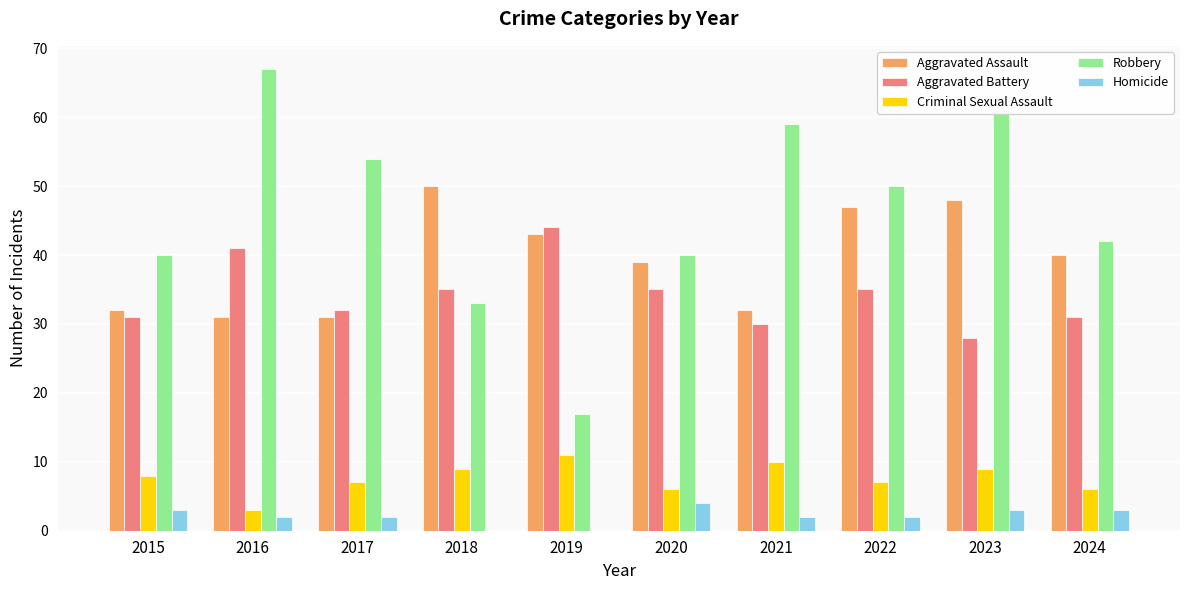

At which category is the sum across all series the highest?

2023